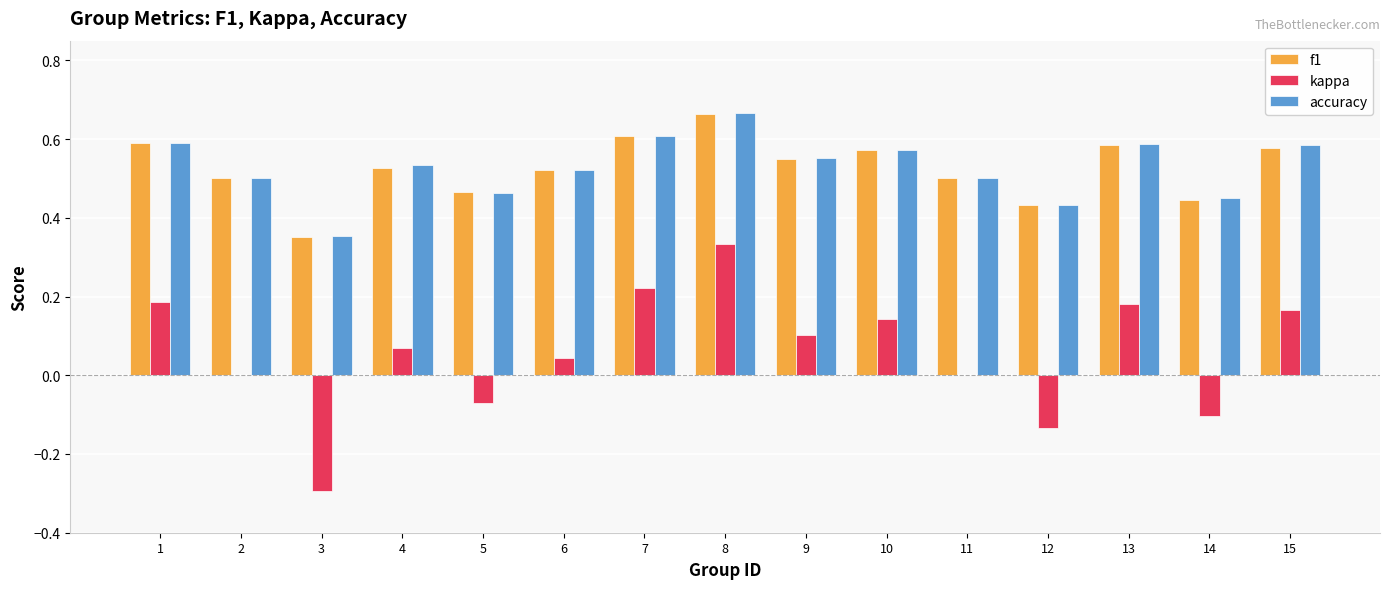

At which label does accuracy reach its peak?

8